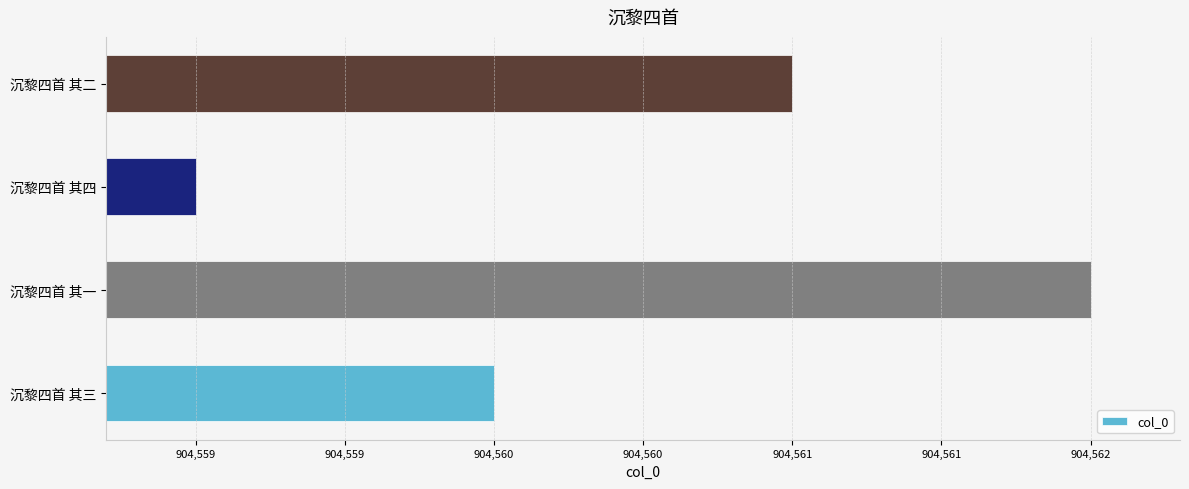

What is the difference between the maximum and minimum values?

3